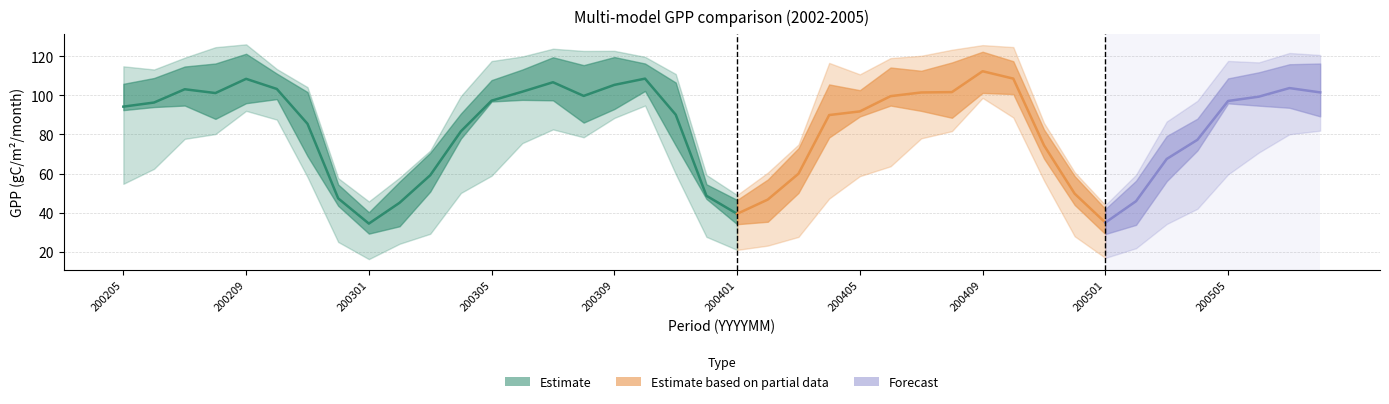

How many categories are shown in the chart?

40